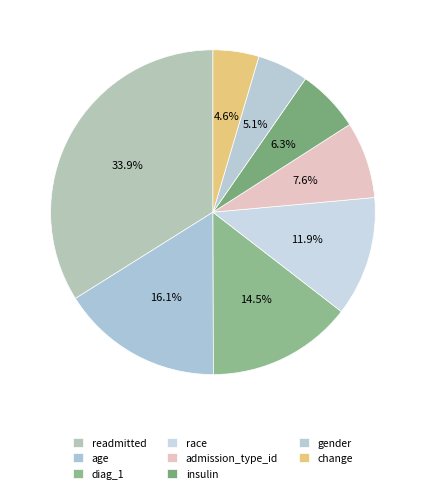

Is there any slice that represents more than half of the pie?

No